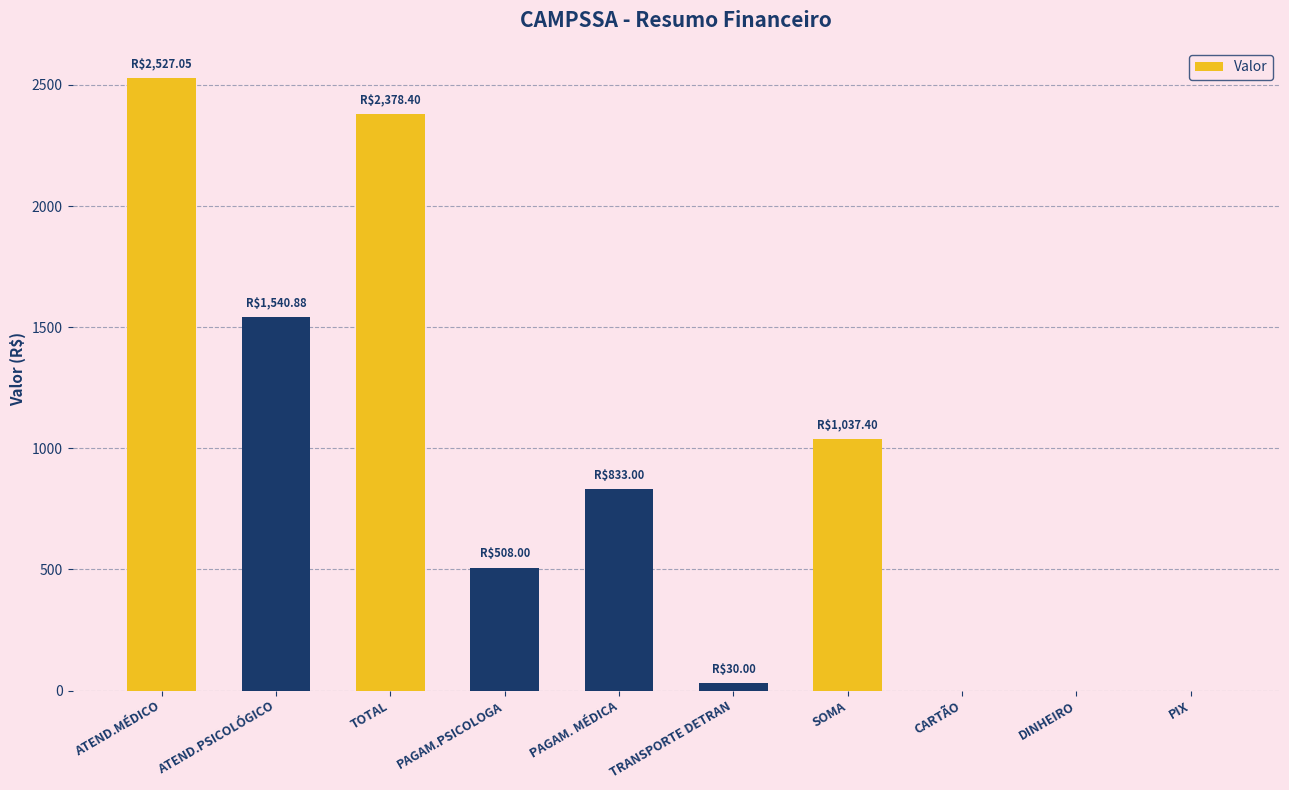

Is it true that the value at PAGAM. MÉDICA is 833.0?

True